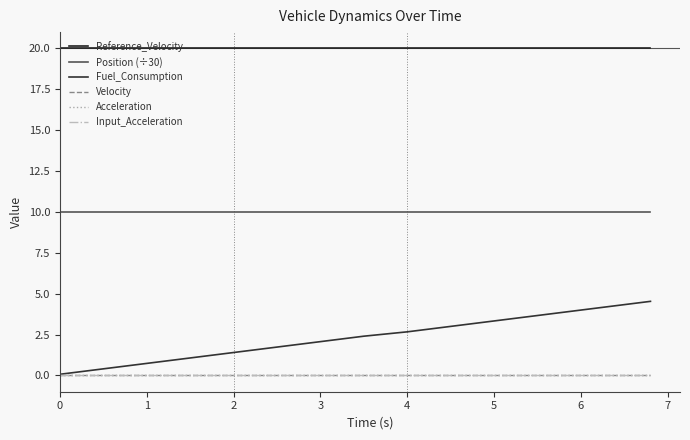

Rank the series by their maximum value, from highest to lowest.

Reference_Velocity, Position (÷30), Fuel_Consumption, Velocity, Acceleration, Input_Acceleration